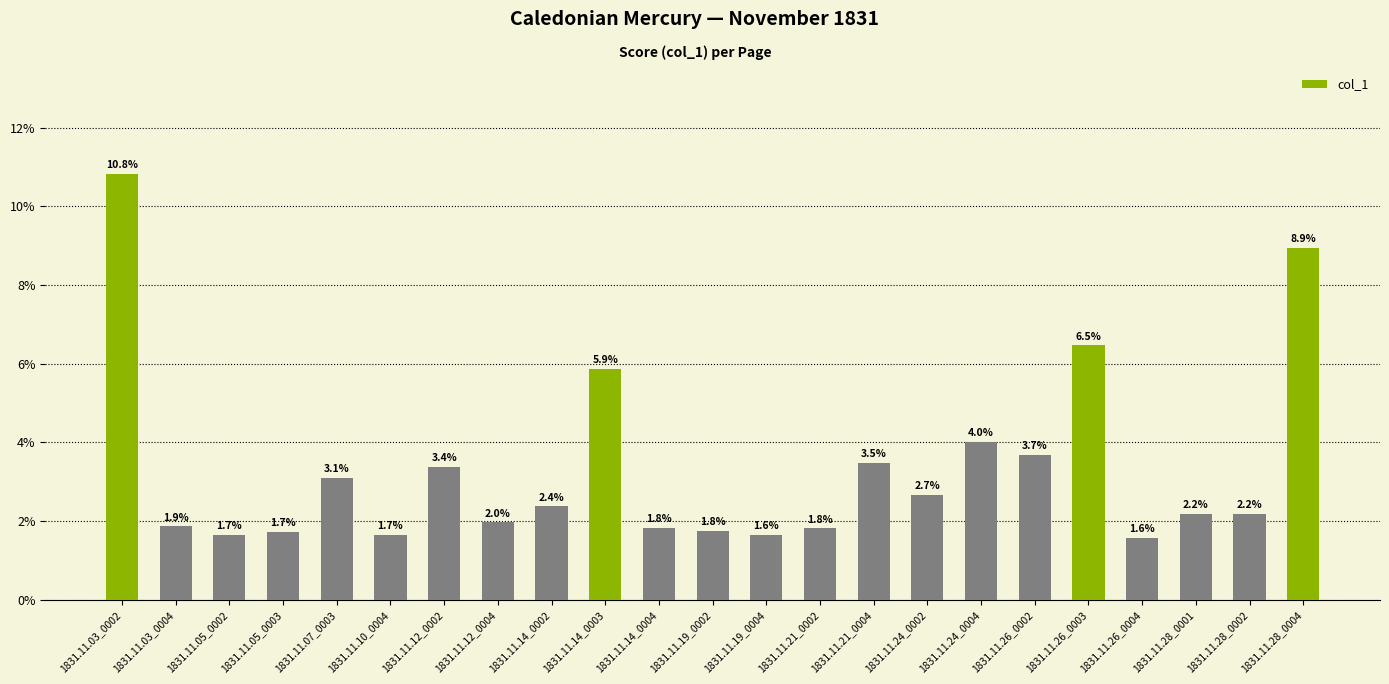

What is the greatest value displayed?

0.1